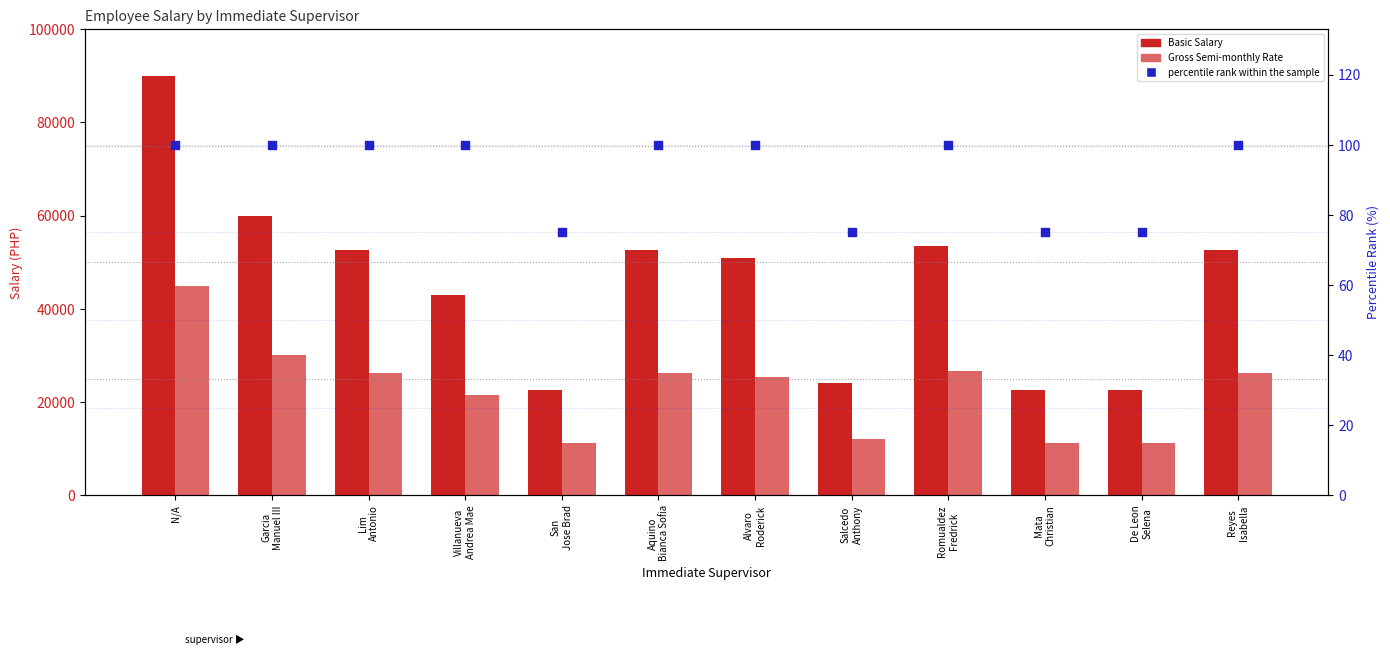

Is the value of percentile rank within the sample at Salcedo
Anthony greater than the value of Basic Salary at Mata
Christian?

No